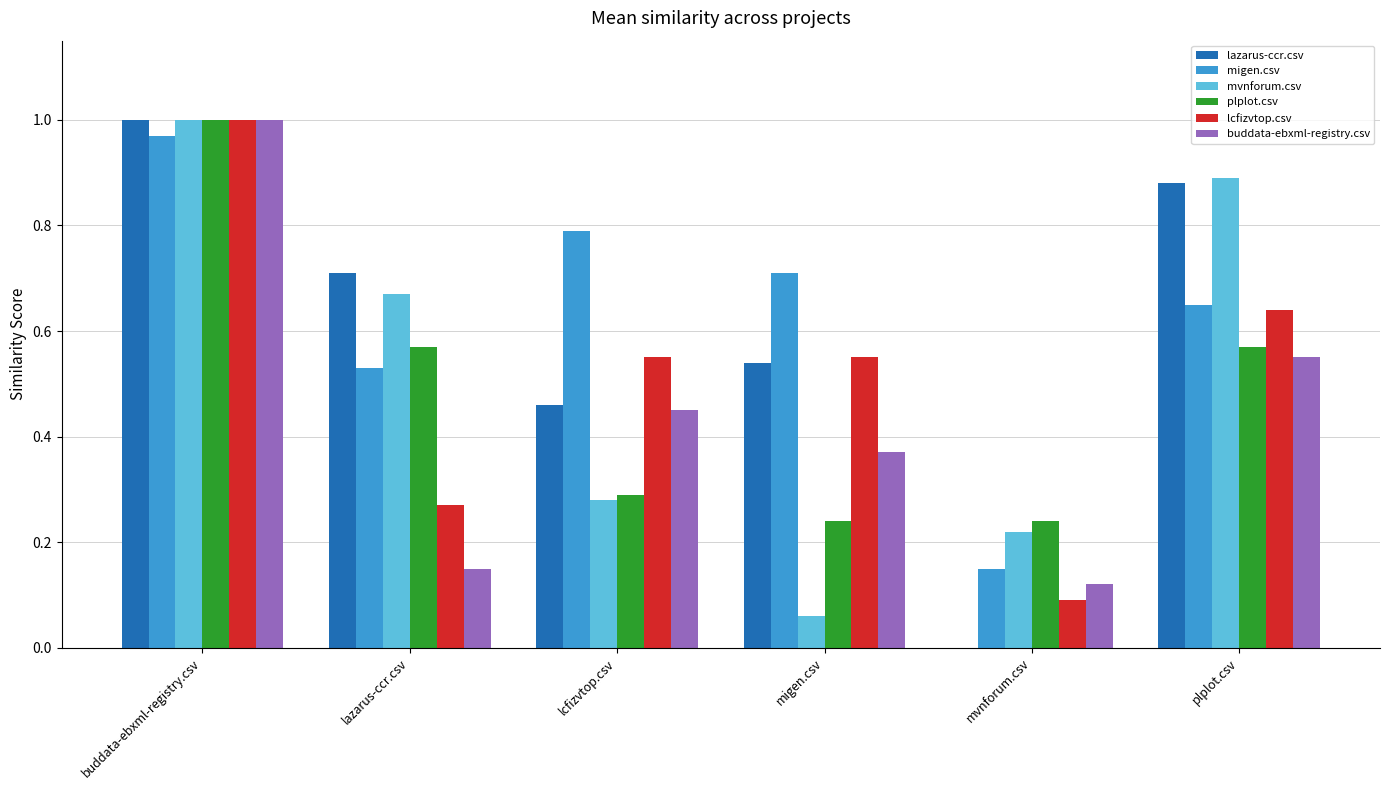

Are the bars grouped side by side (vs. stacked)?

Yes